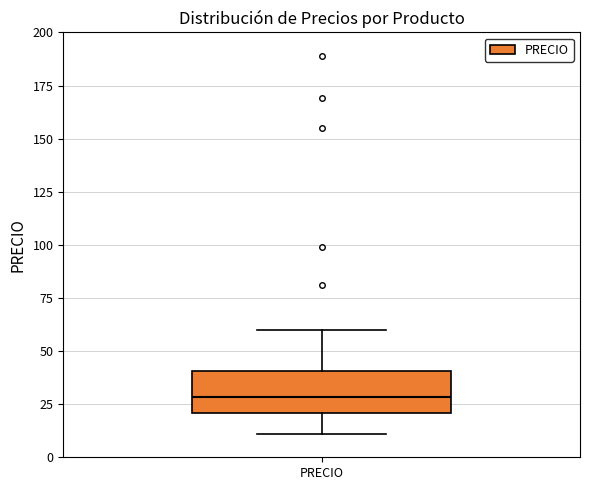

Transcribe this box plot: give where the median line is, the range the box spans, and where the two whiskers end, as read against the y-axis. The values are not printed on the chart, so give them approximately, as read against the axis.

median 30, box 20 to 40, whiskers 10 to 60